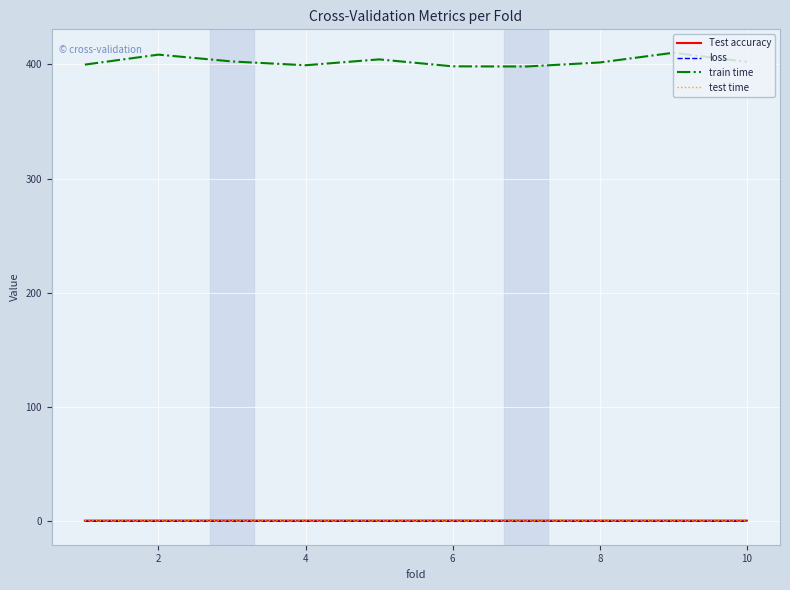

What is the highest value of the train time series?

410.3